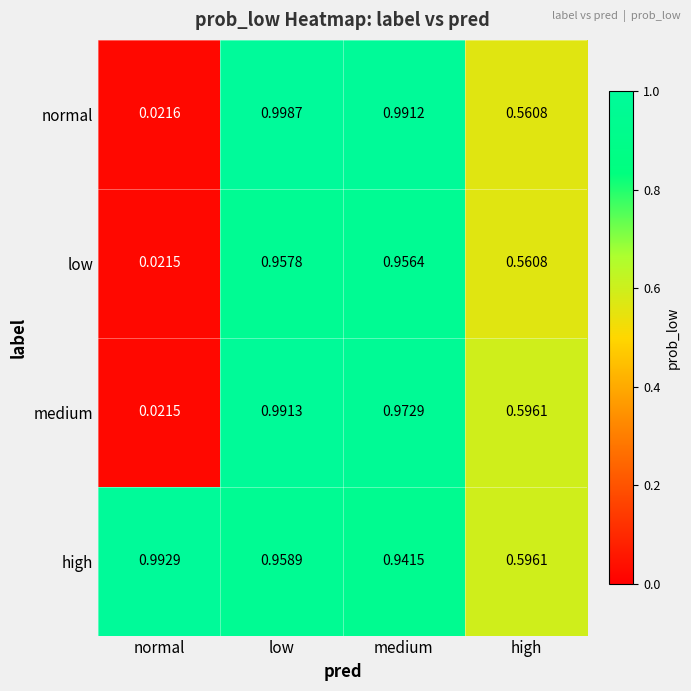

Where is normal nearest to the value 0?

normal